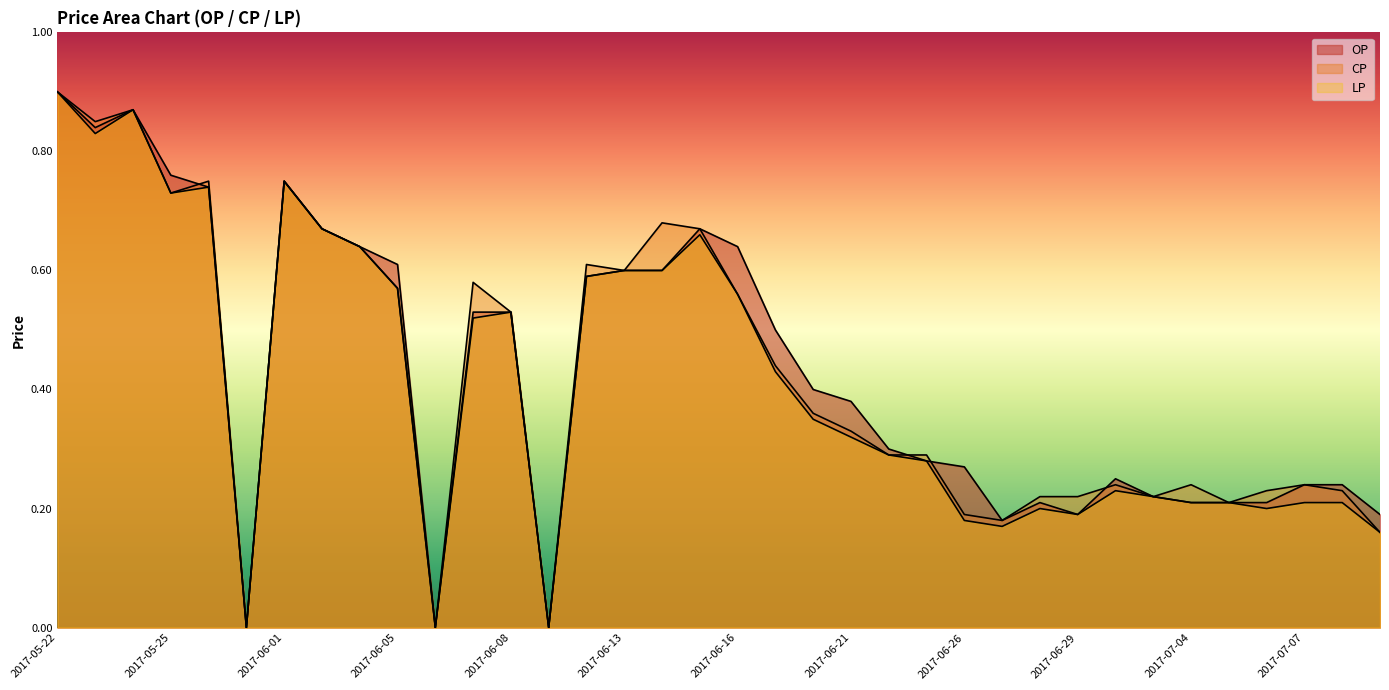

How many interior local peaks does the OP series have?

5